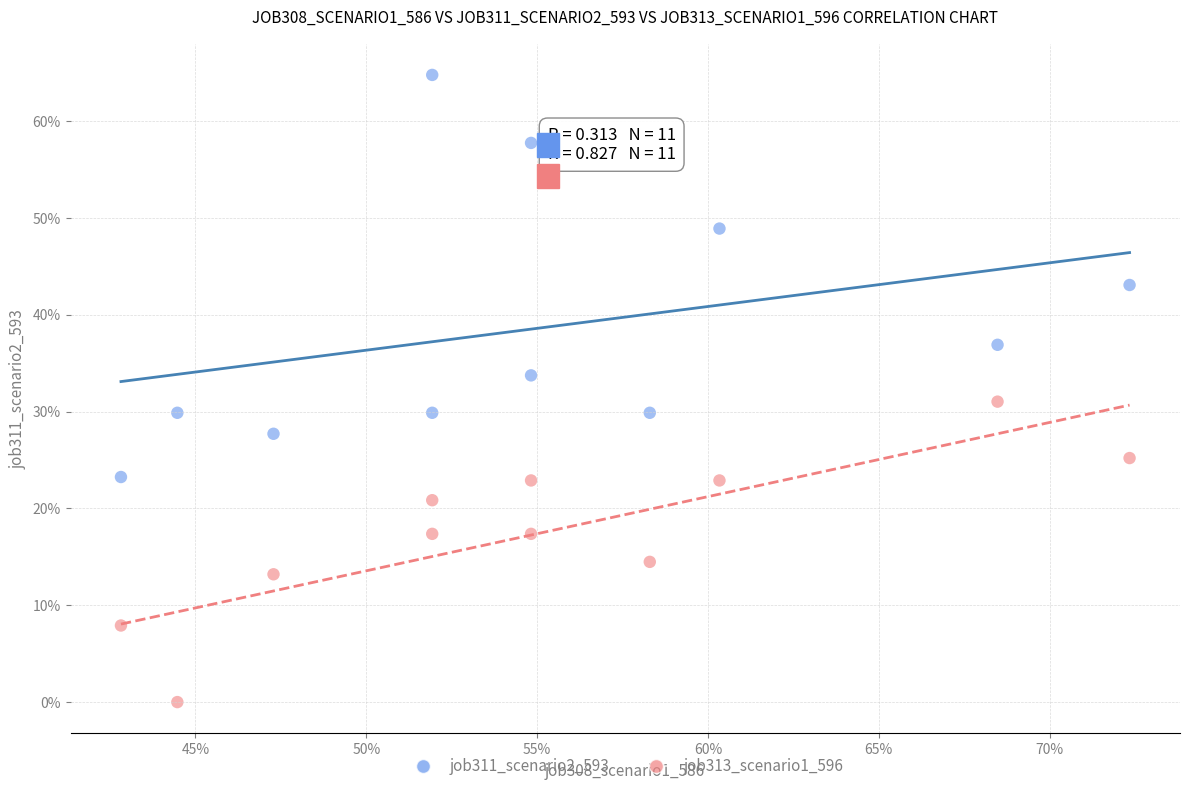

Which series has the largest Y range (max minus min)?

job311_scenario2_593